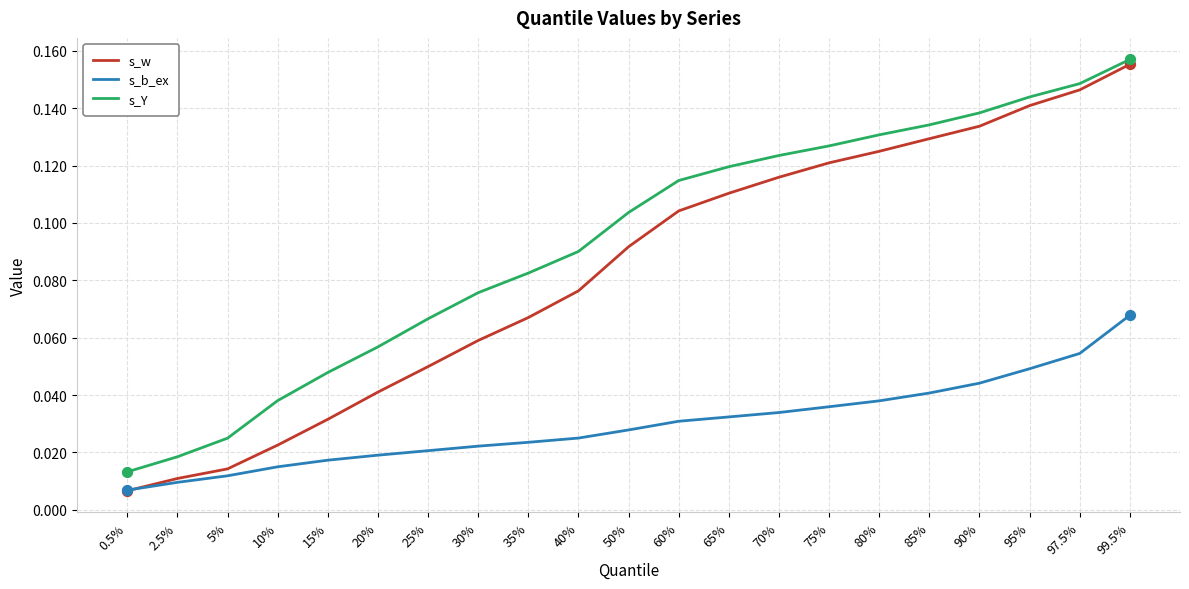

What are all the series names shown in the legend?

s_w, s_b_ex, s_Y